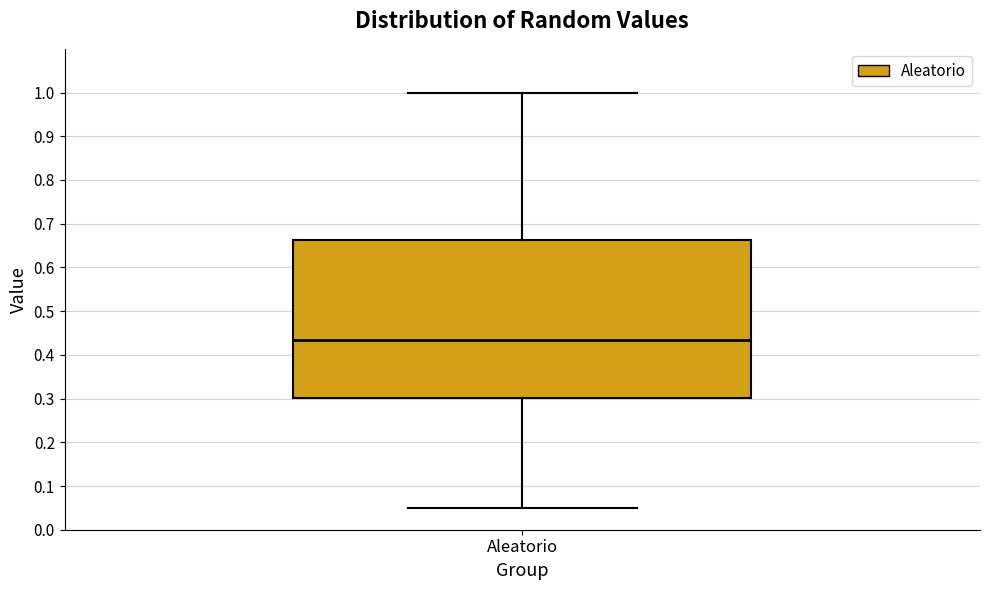

Transcribe this box plot: give where the median line is, the range the box spans, and where the two whiskers end, as read against the y-axis. The values are not printed on the chart, so give them approximately, as read against the axis.

median 0.43, box 0.30 to 0.66, whiskers 0.05 to 1.00